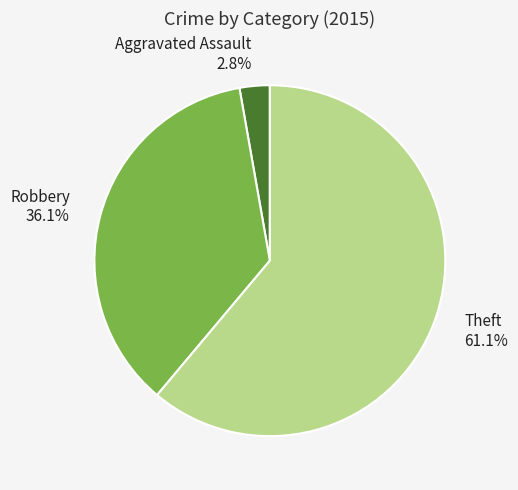

To the nearest percent, what is the difference between the largest and smallest slice percentages?

58%